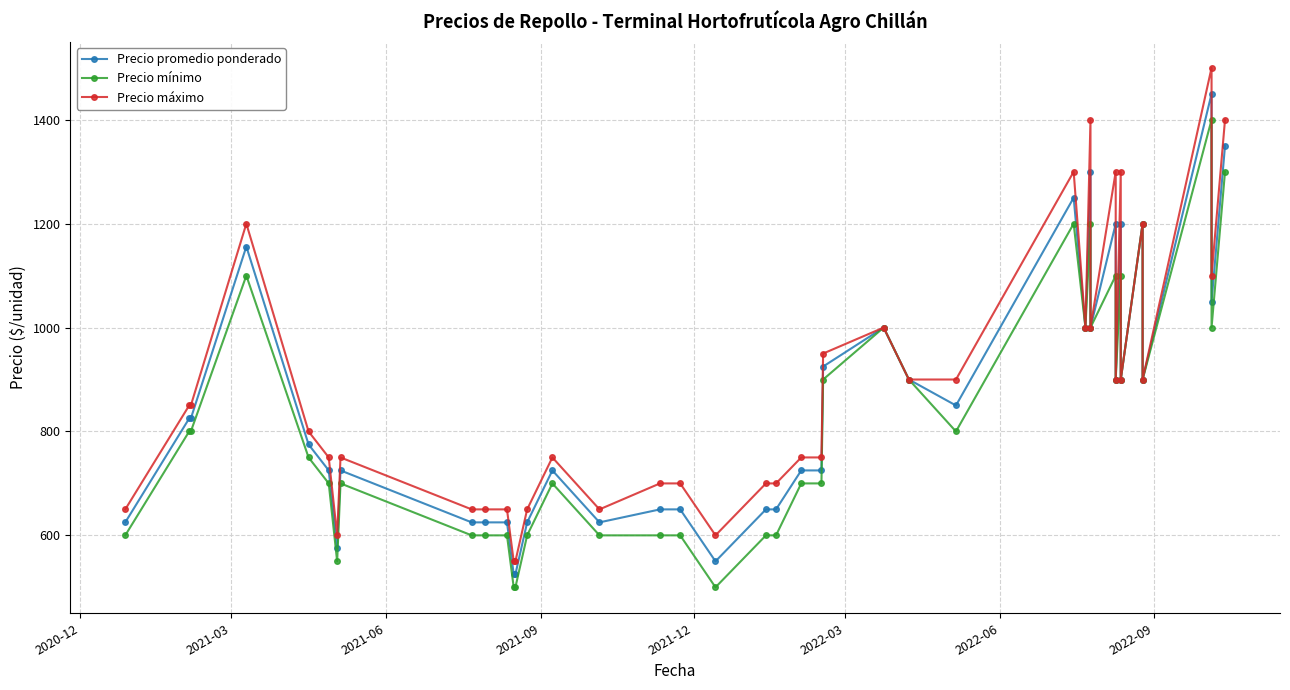

True or false: Precio mínimo and Precio máximo cross at least once.

False